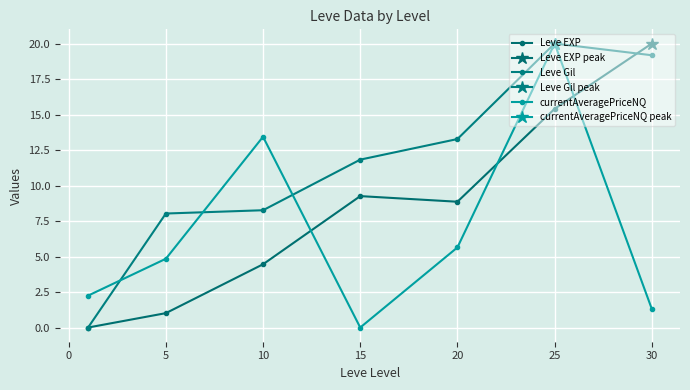

The currentAveragePriceNQ series shows 4.8 at 5. True or false?

True